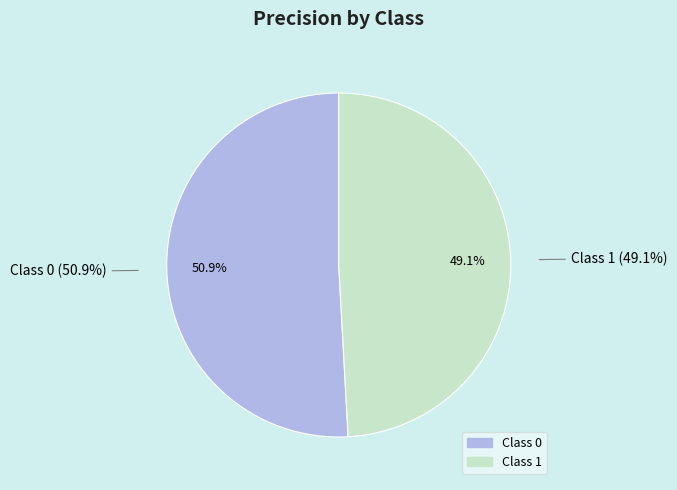

Count the number of slices in the pie.

2